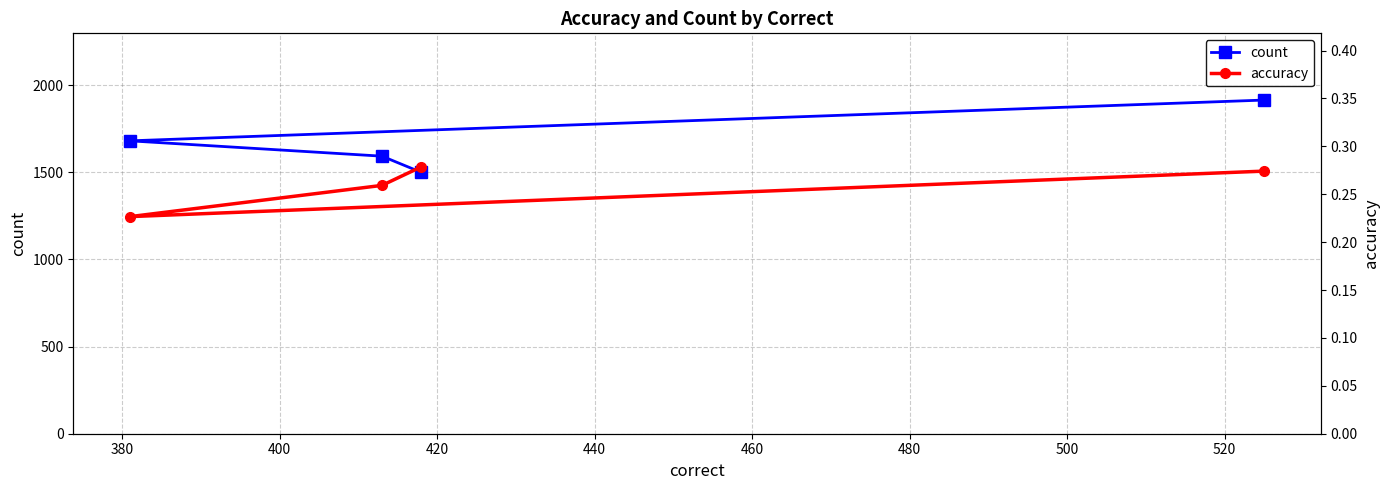

What is the highest value of the count series?

1915